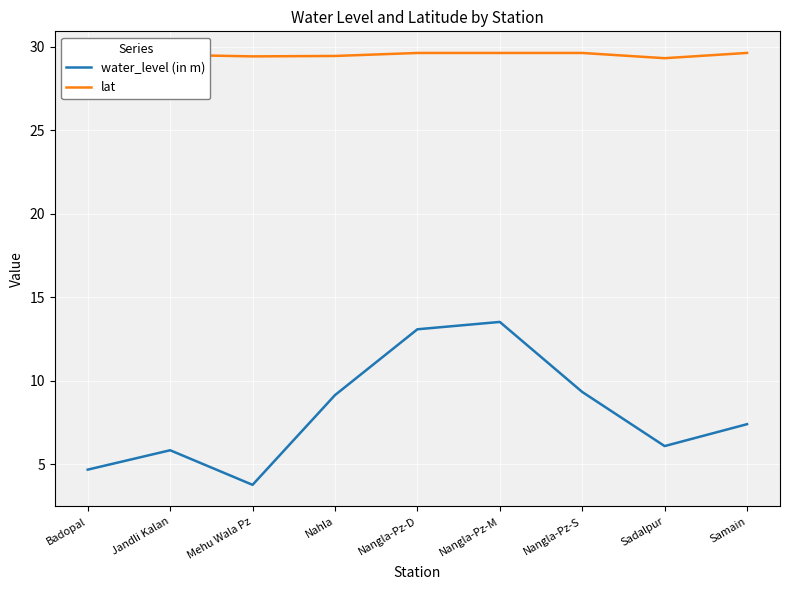

The lat series shows 29.6 at Nangla-Pz-D. True or false?

True